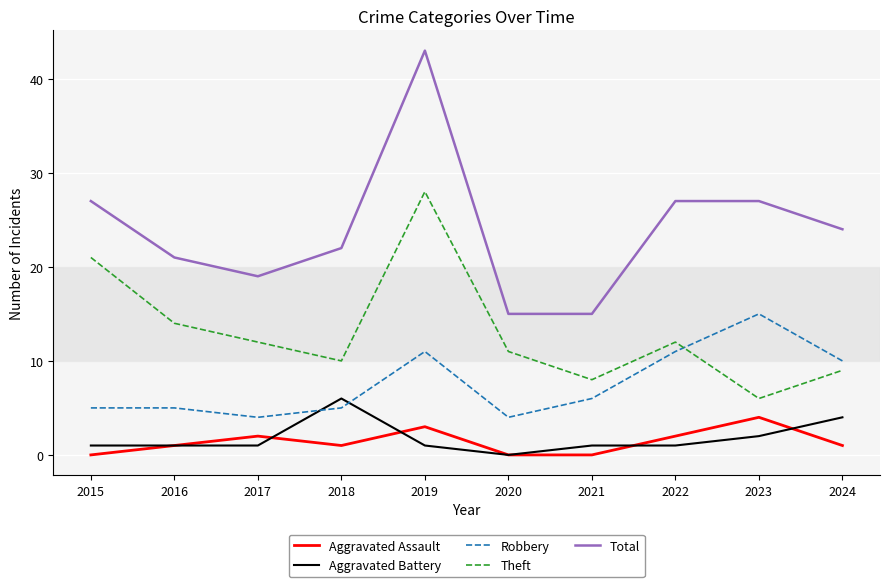

True or false: Theft and Aggravated Assault cross at least once.

False